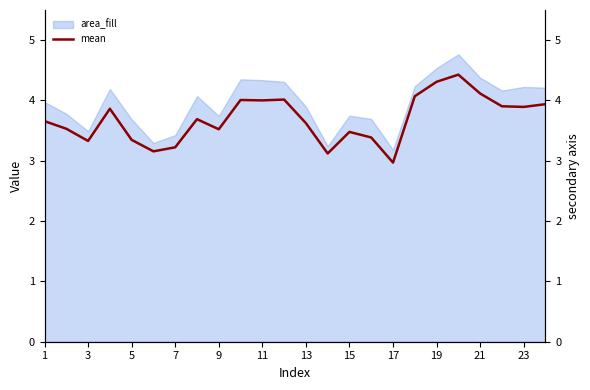

How many points are lower than both their immediate neighbors (excluding endpoints)?

7